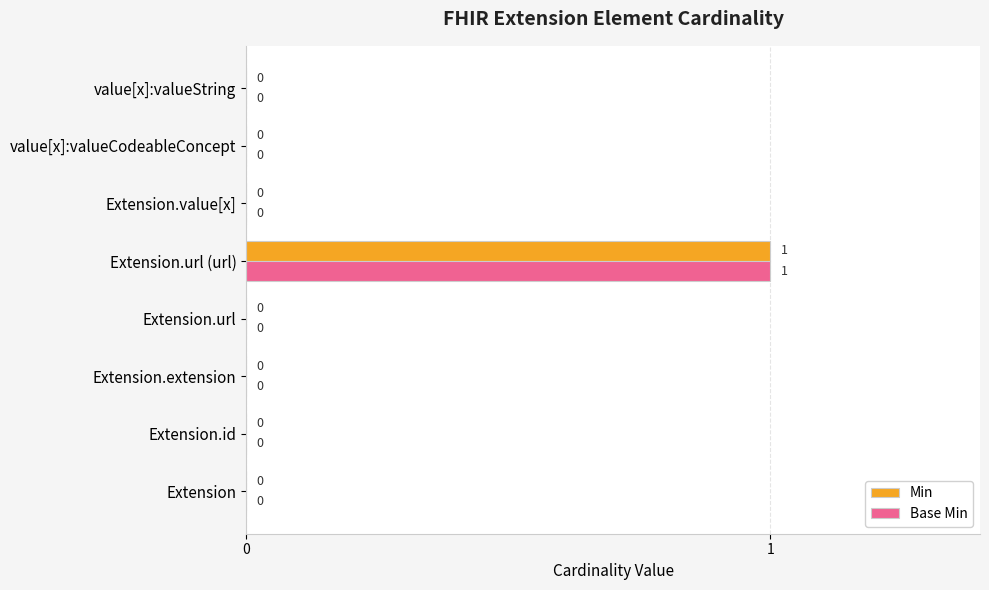

Is it true that Min equals 0 at Extension.url?

True